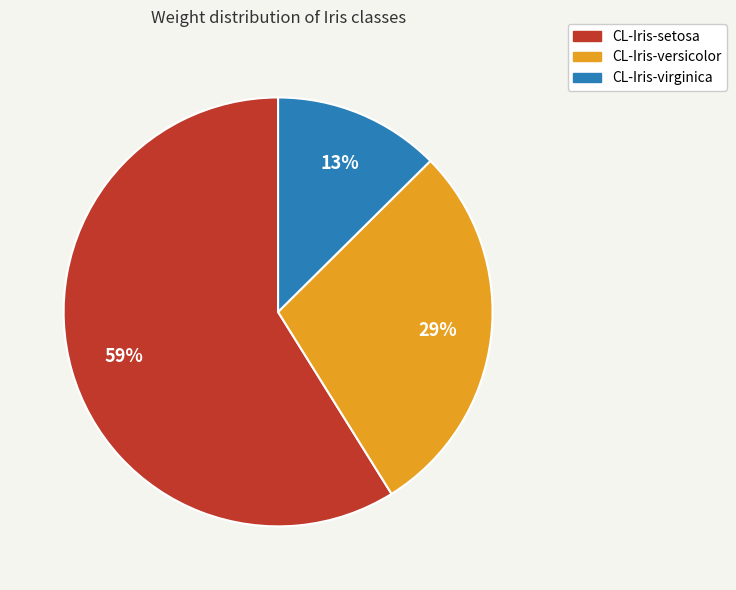

How many slices are in this pie chart?

3